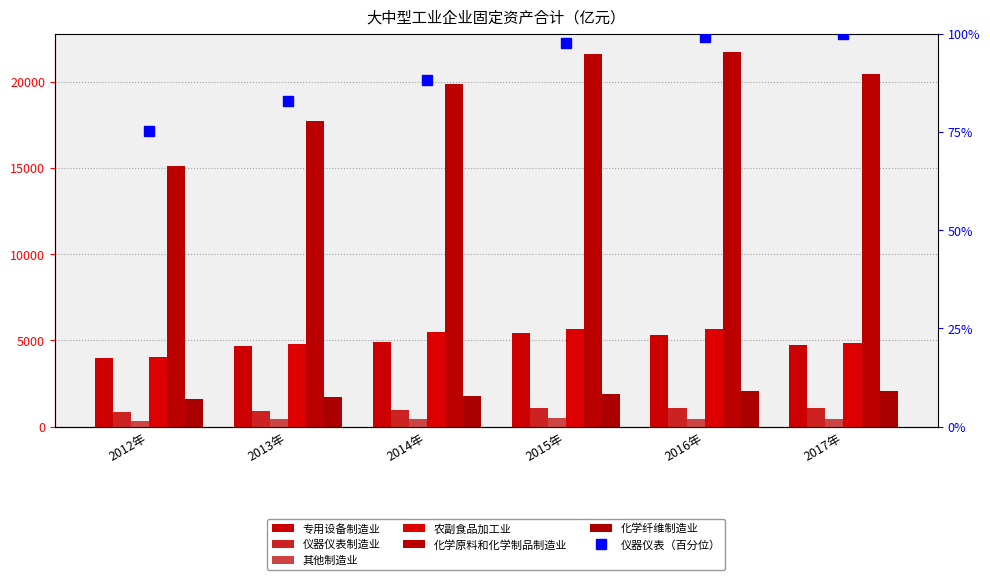

What is the difference between the highest and lowest values at 2014年?

19403.1